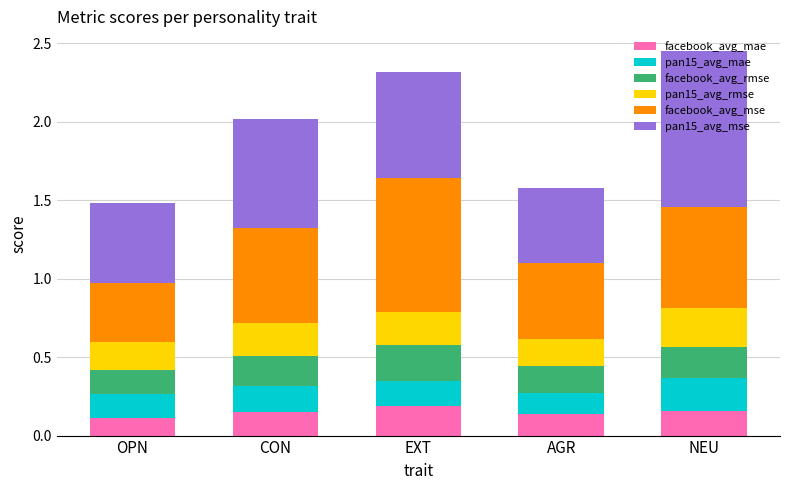

The value of facebook_avg_mae at NEU is 0.2. True or false?

True